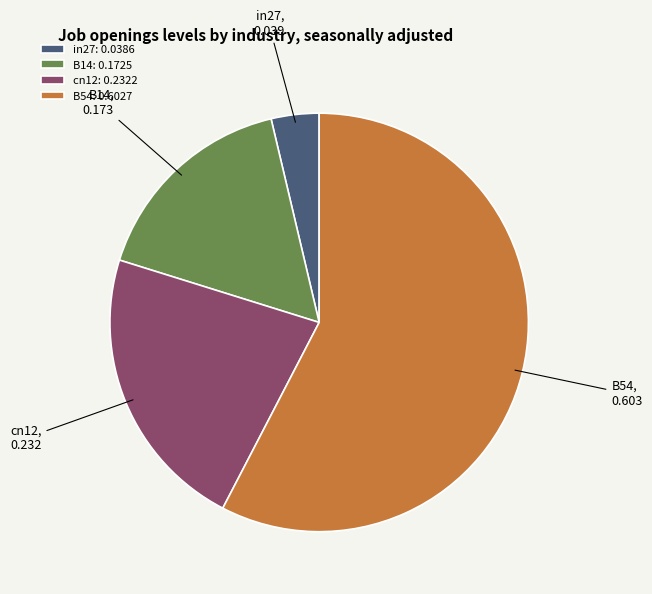

Is the sum of B54 and B14 greater than half?

Yes